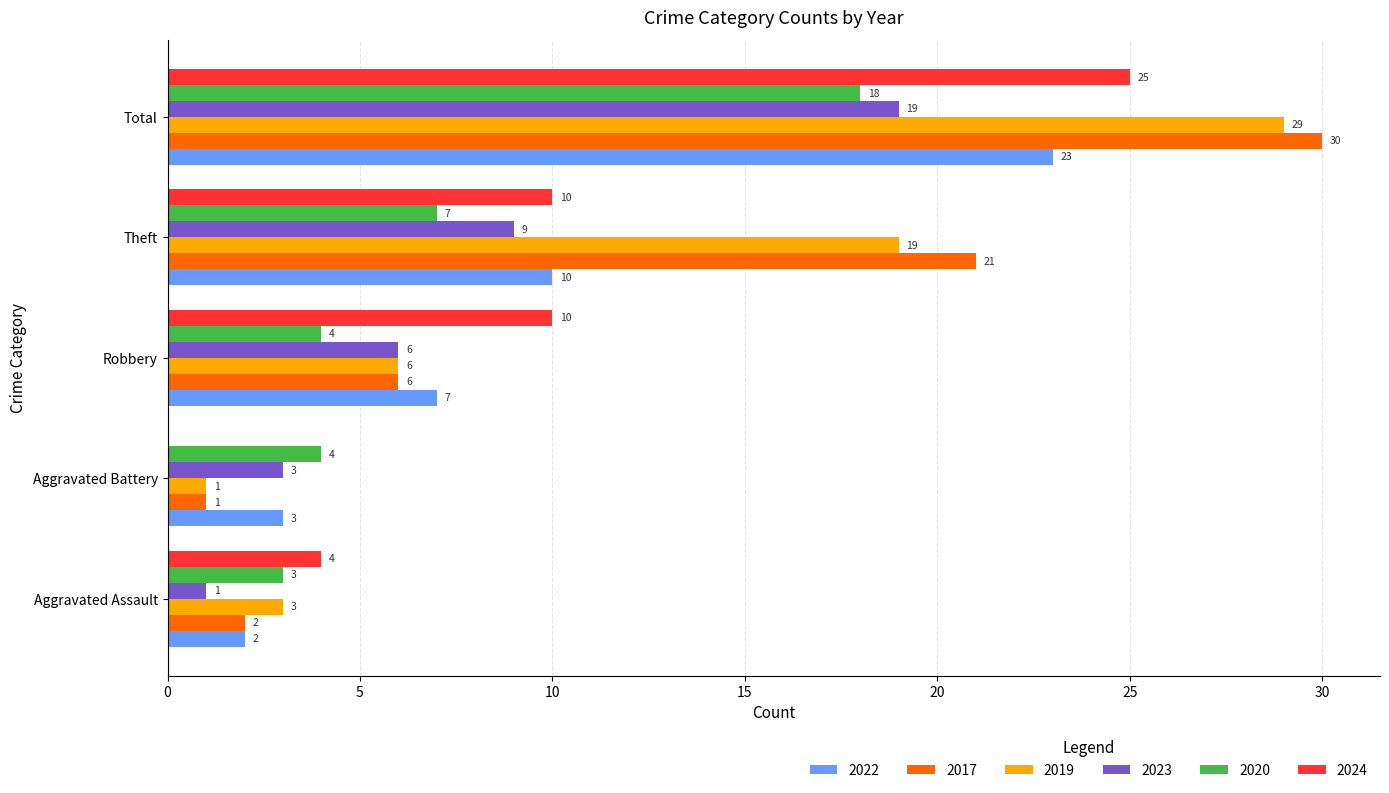

How many series are shown in this chart?

6